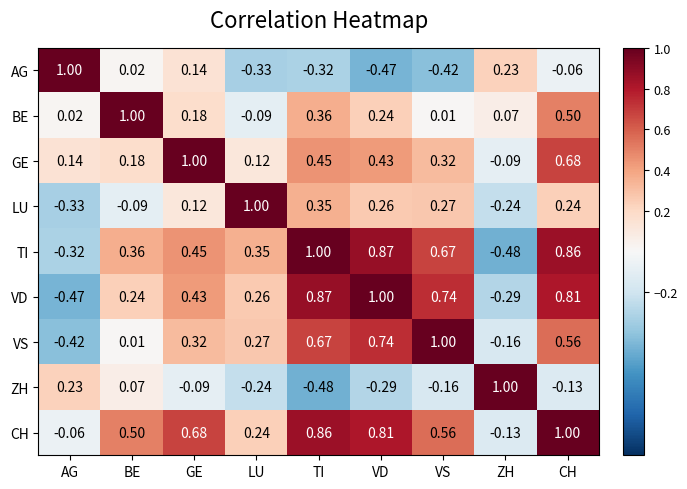

Which series has the largest total across all categories?

CH